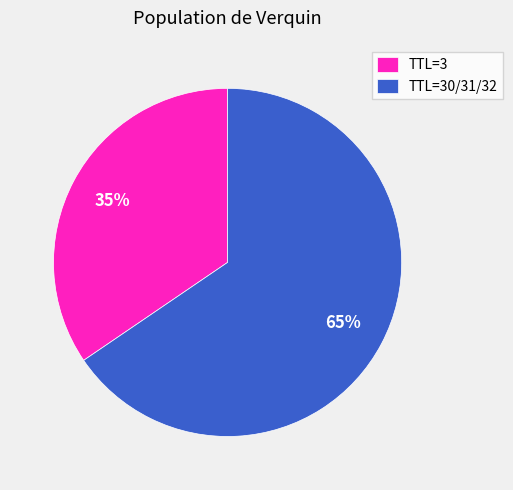

What is the smallest slice in the pie chart?

TTL=3